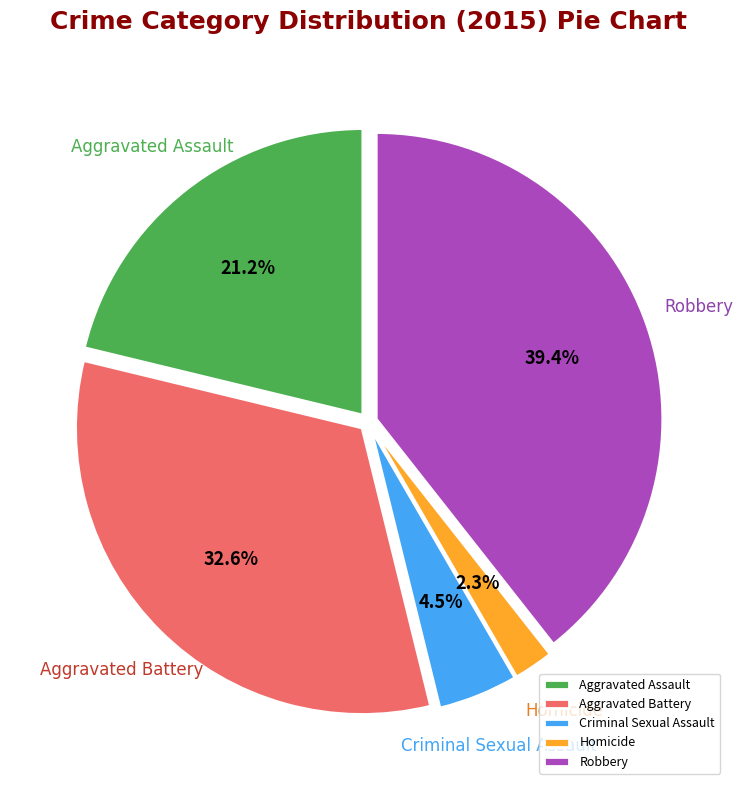

Rank the categories by value from lowest to highest.

Homicide, Criminal Sexual Assault, Aggravated Assault, Aggravated Battery, Robbery